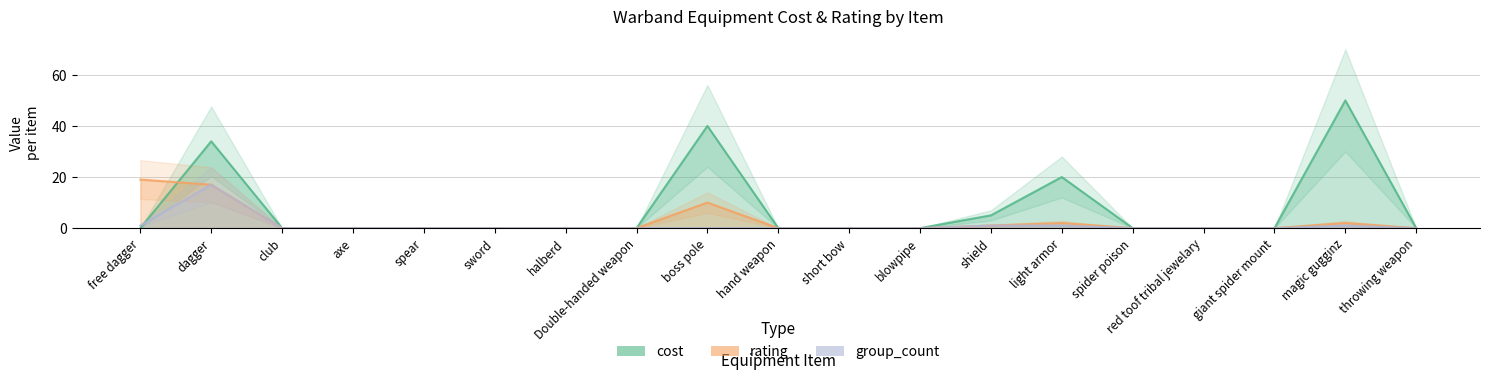

What are all the series names shown in the legend?

cost, rating, group_count